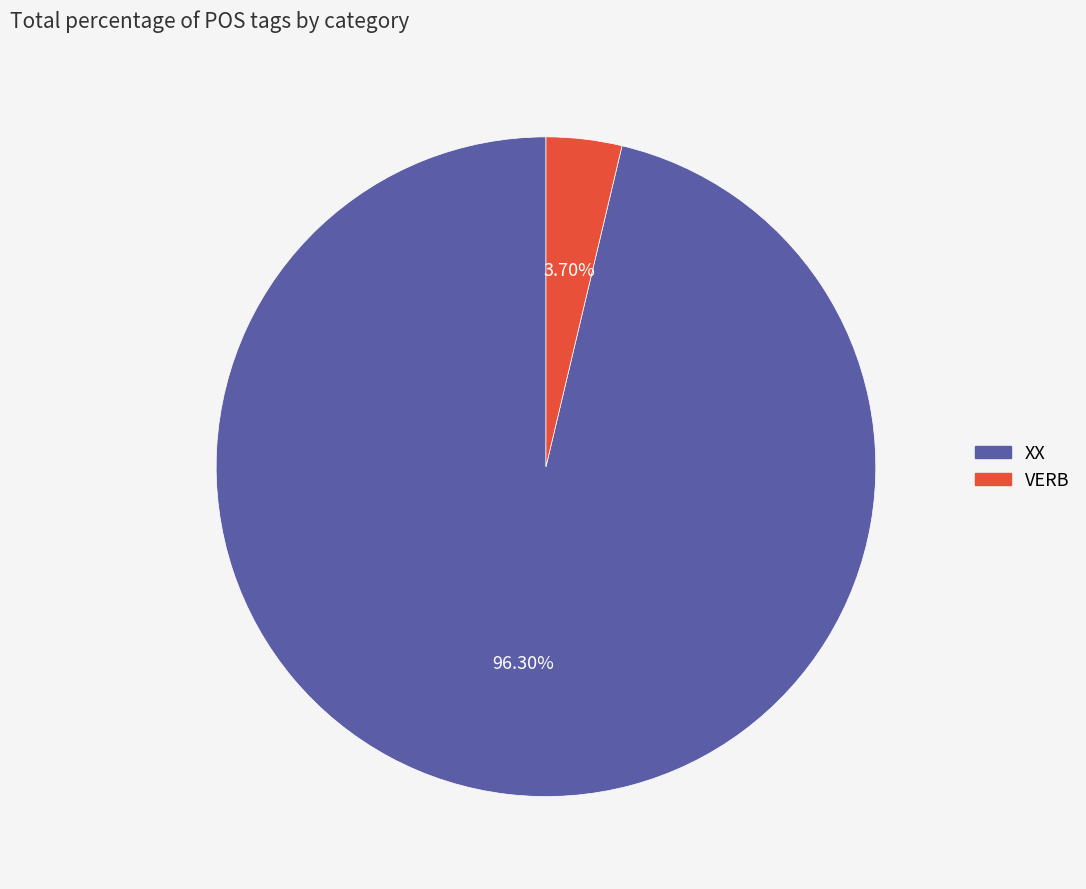

What percentage is the XX slice, to the nearest percent?

96%